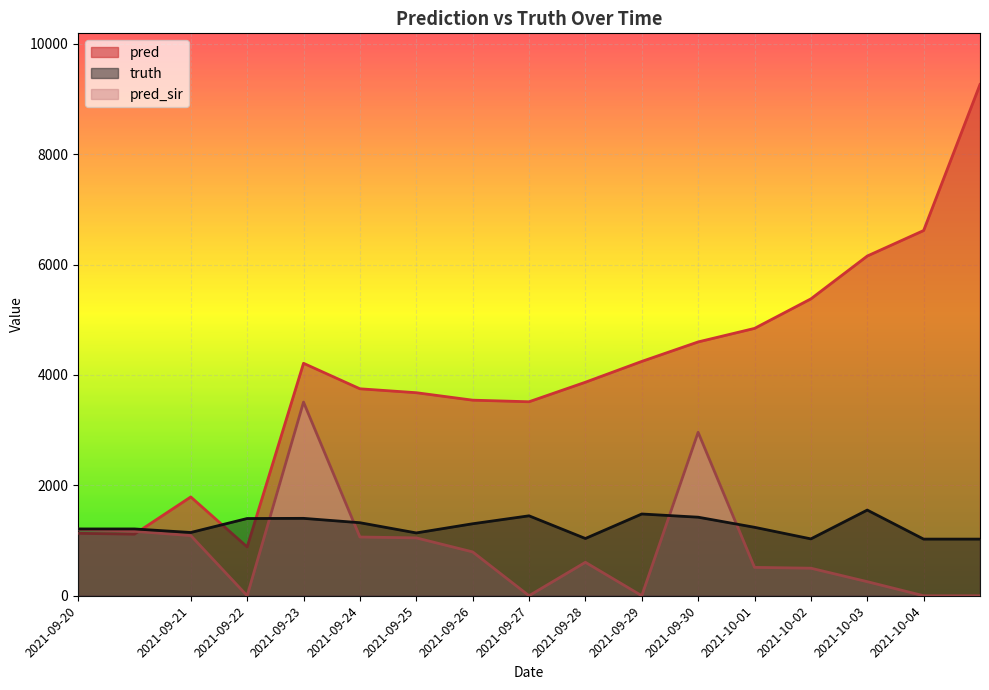

The value of pred at 2021-09-23 is 4211.0. True or false?

True